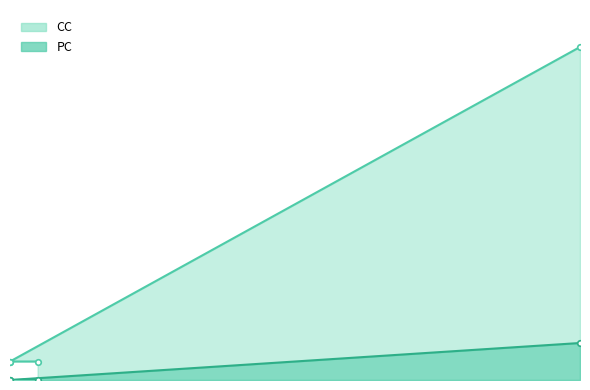

Reading left to right, extract all data points from this chart.

CC: 0=1	1=1	2=1	3=18
PC: 0=0	1=0	2=0	3=2